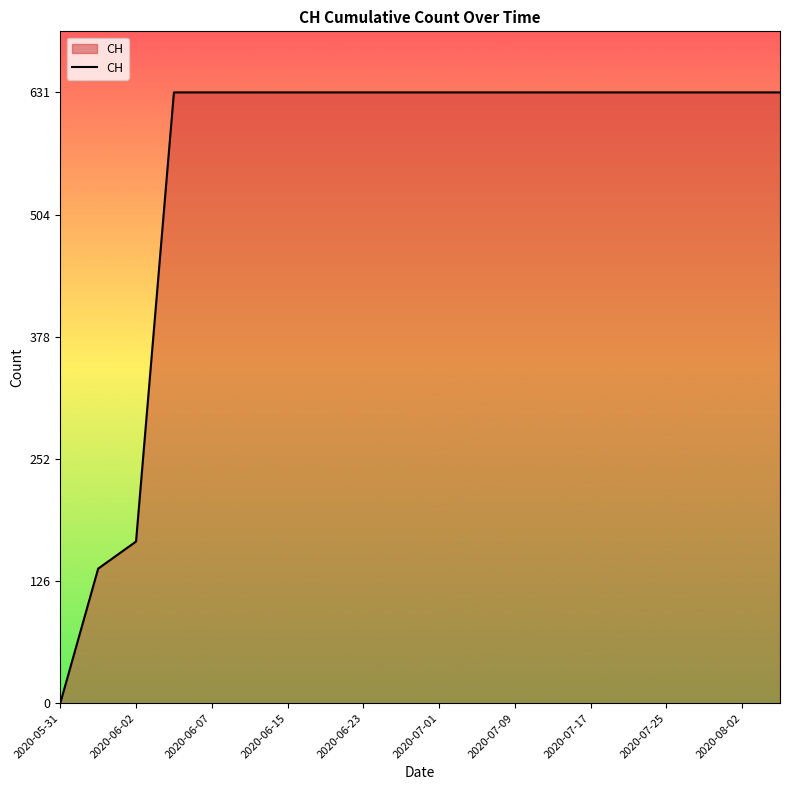

What is the greatest value displayed?

631